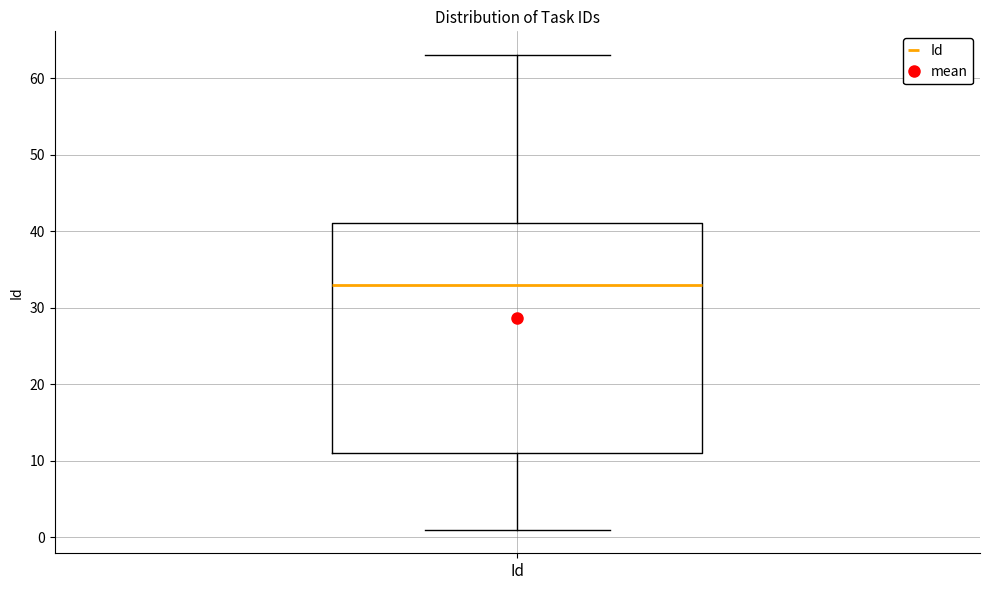

Read this box plot against the y-axis: the position of the median line, the range covered by the box, and the ends of both whiskers. The values are not printed on the chart, so give them approximately, as read against the axis.

median 33, box 11 to 41, whiskers 1 to 63